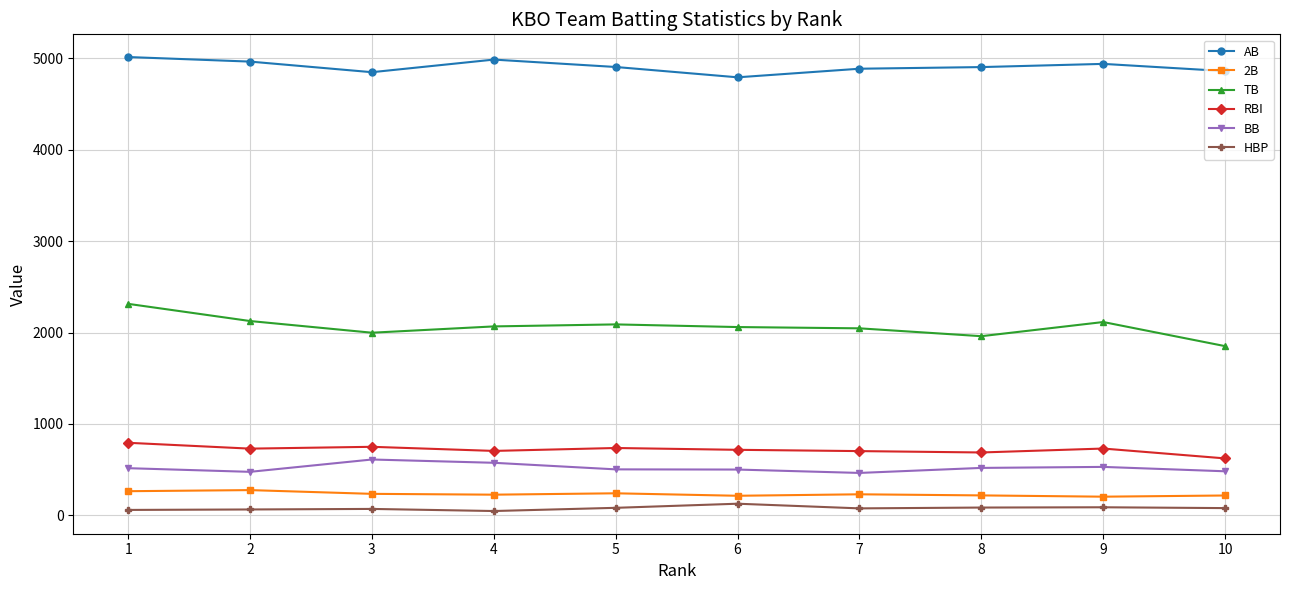

What is the approximate value of HBP at 6?

126